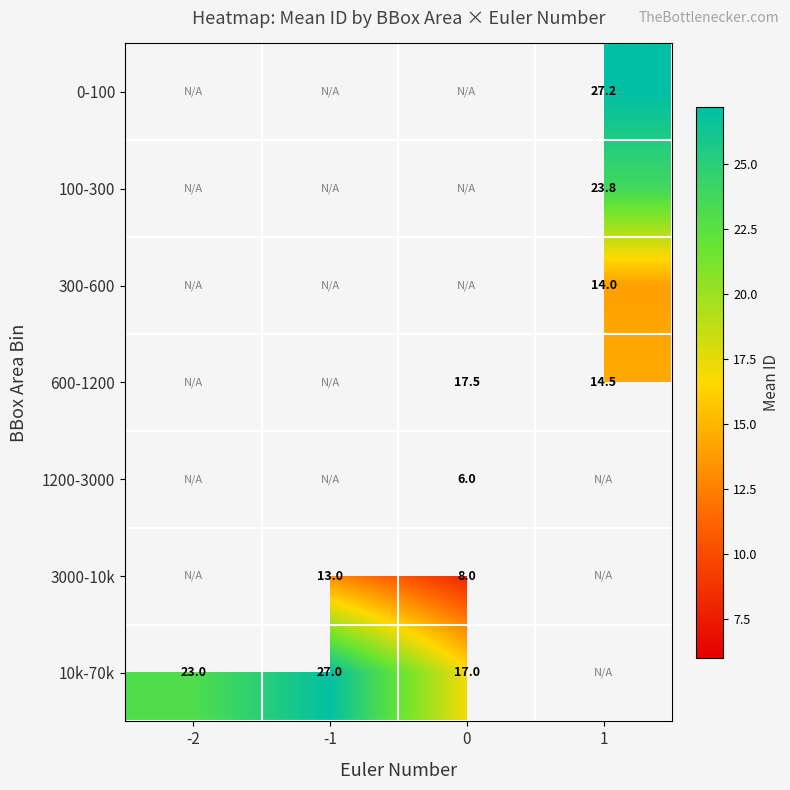

True or false: 3000-10k has a value of 13.0 at -1.

True